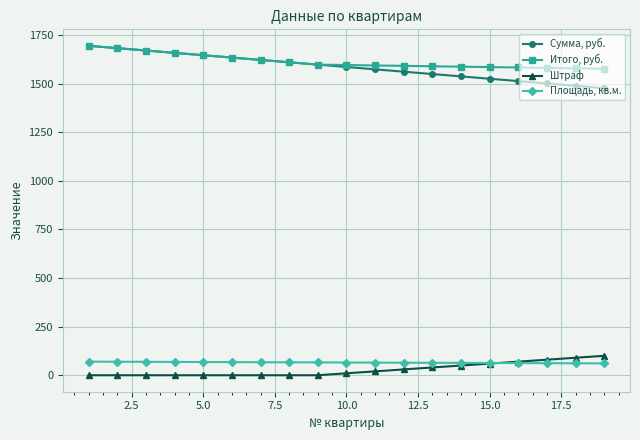

Which series has the largest range (max minus min)?

Сумма, руб.